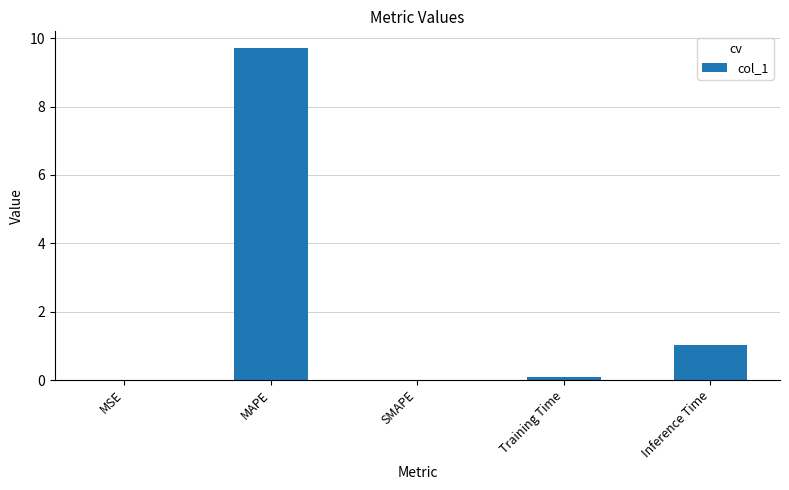

Between MSE and MAPE, which is larger?

MAPE